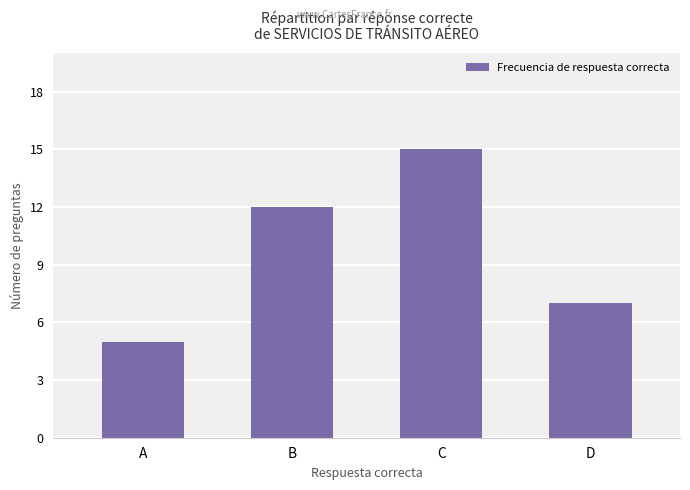

What is the ratio of the value at A to the value at D?

0.7